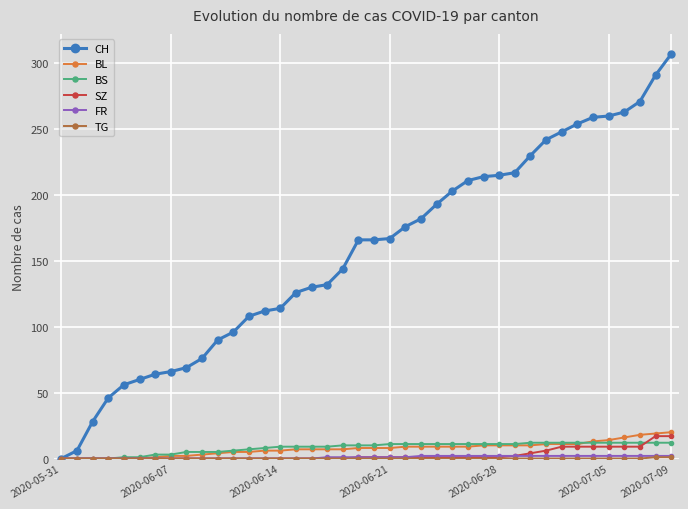

Which series has the largest range (max minus min)?

CH